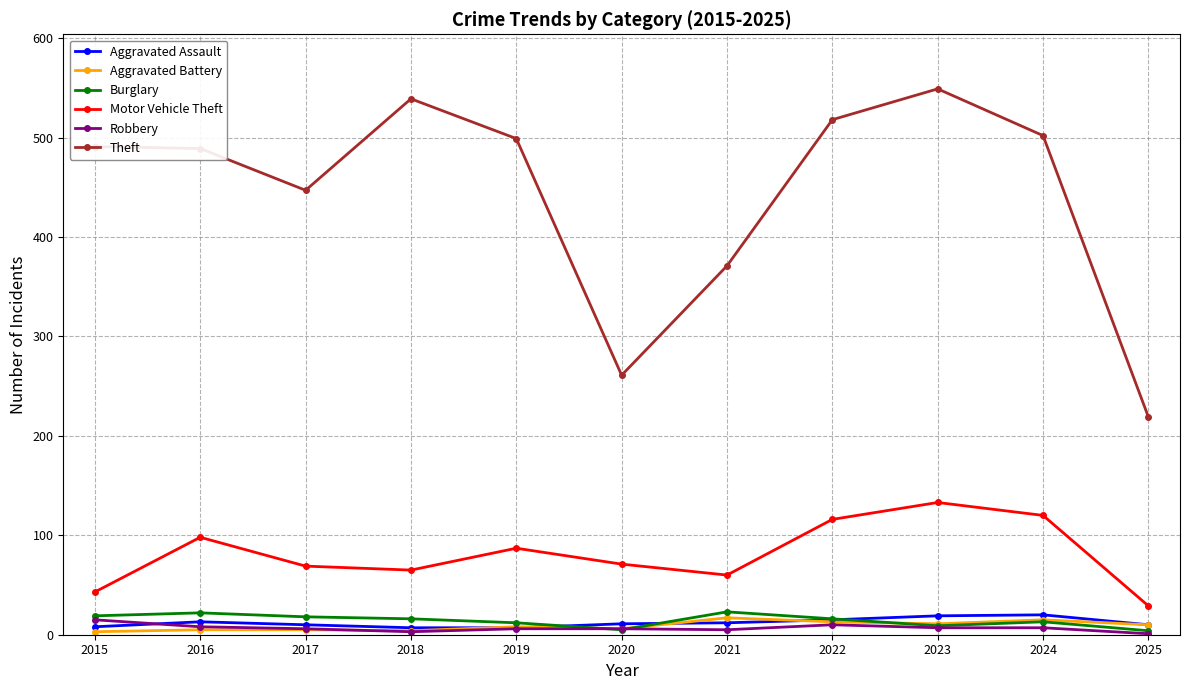

Count the number of categories in the chart.

11